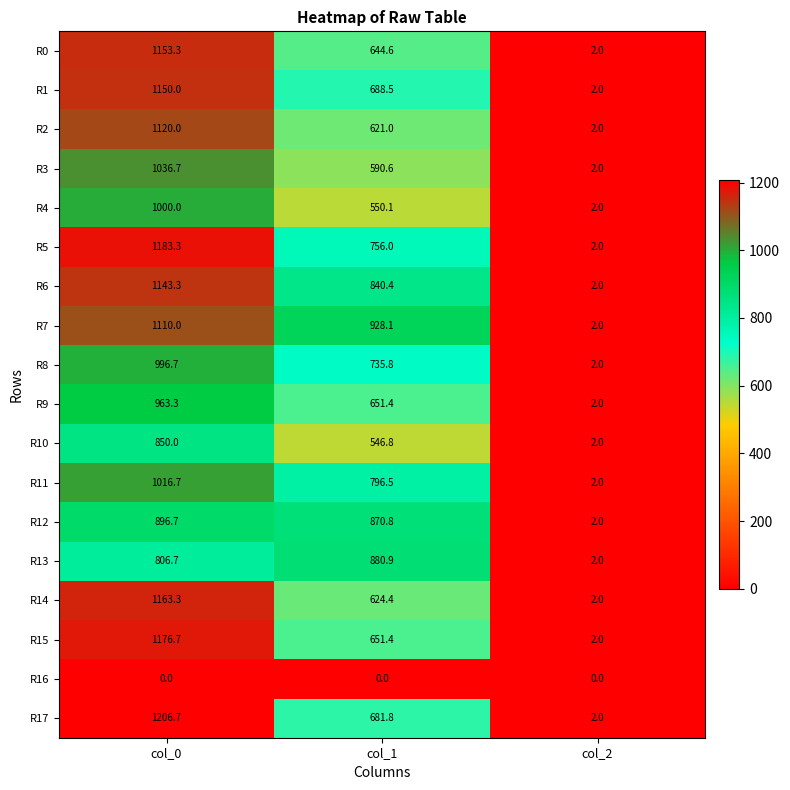

Which series has the largest total across all categories?

R7